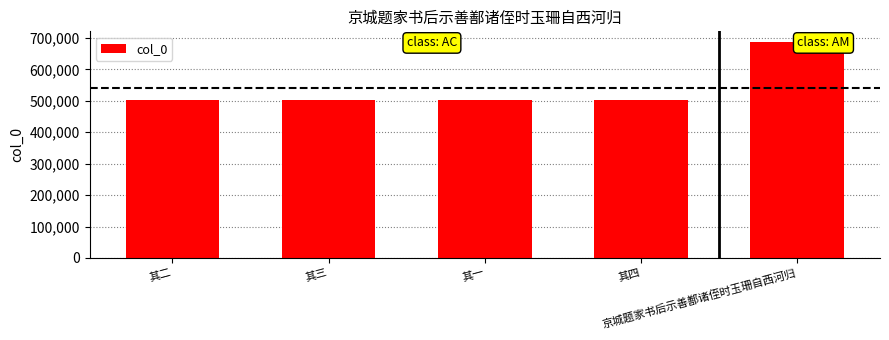

What is the value of the 1st bar from the left?

502468